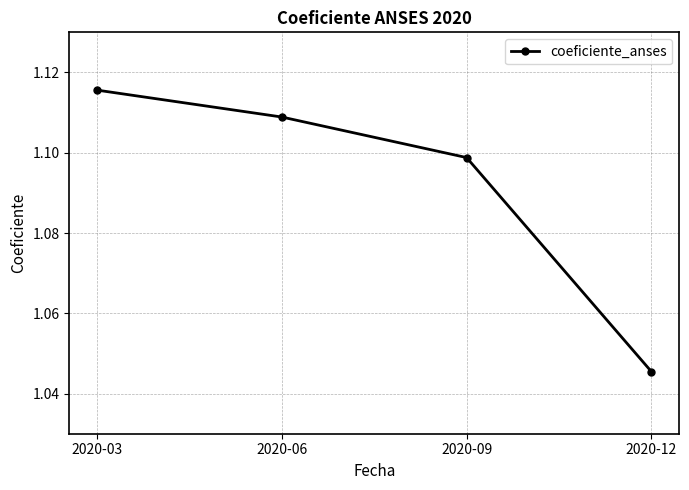

Which has a higher value, 2020-12 or 2020-03?

2020-03